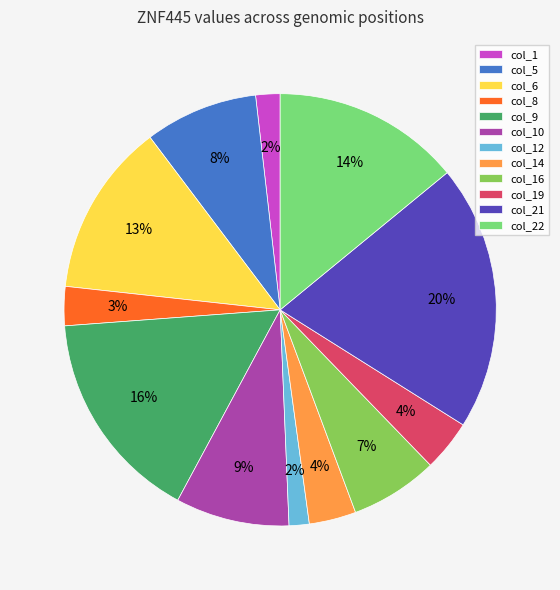

Between col_1 and col_14, which is larger?

col_14